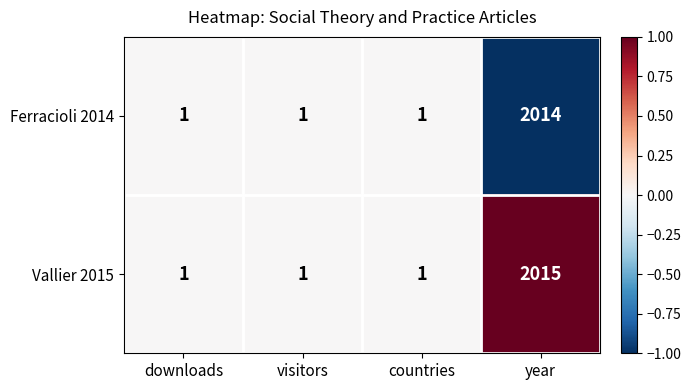

How many data points does each series have?

4